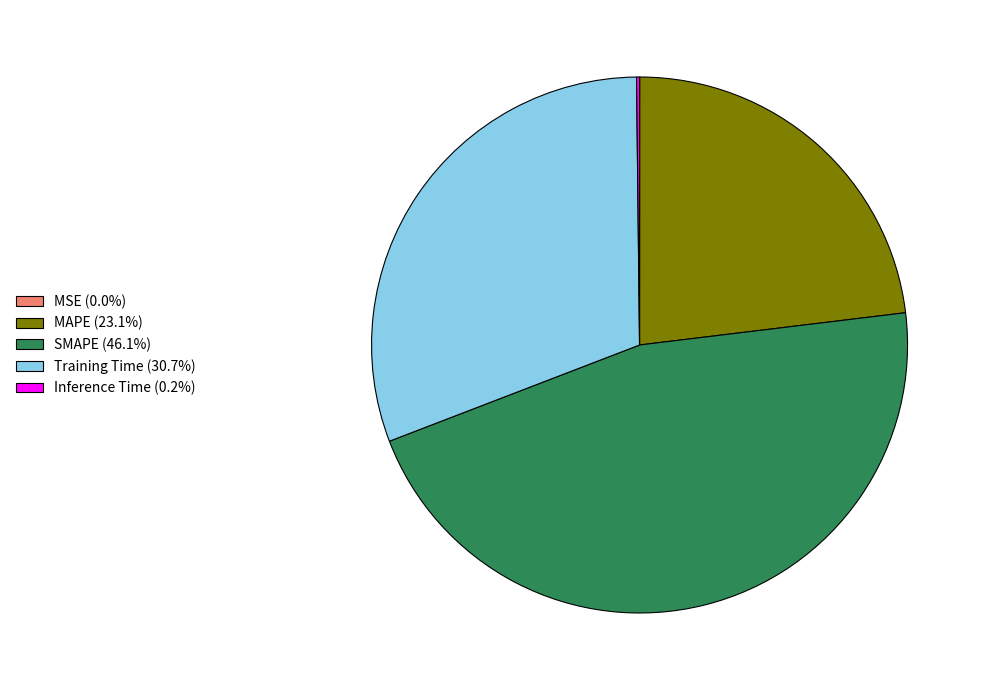

Do Training Time and MAPE together represent more than half of the pie?

Yes